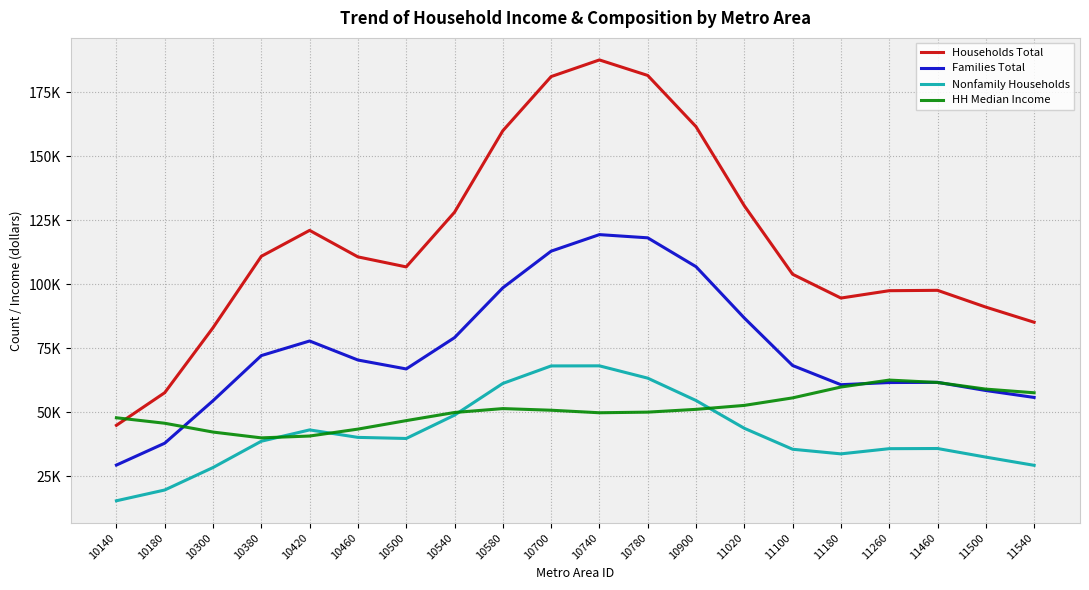

What value does the HH Median Income series have at 11100?

55689.1